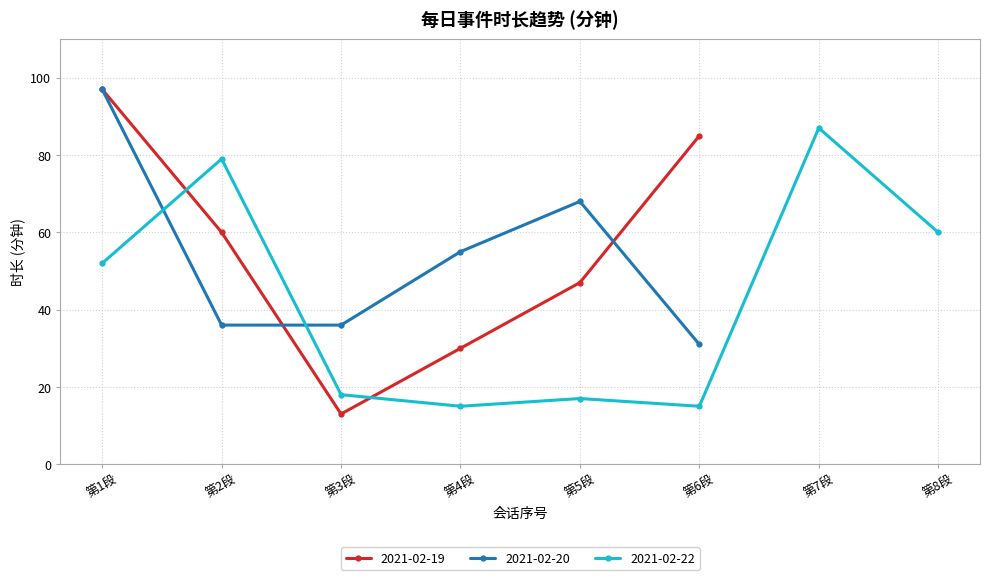

What is the sum of all values?

998